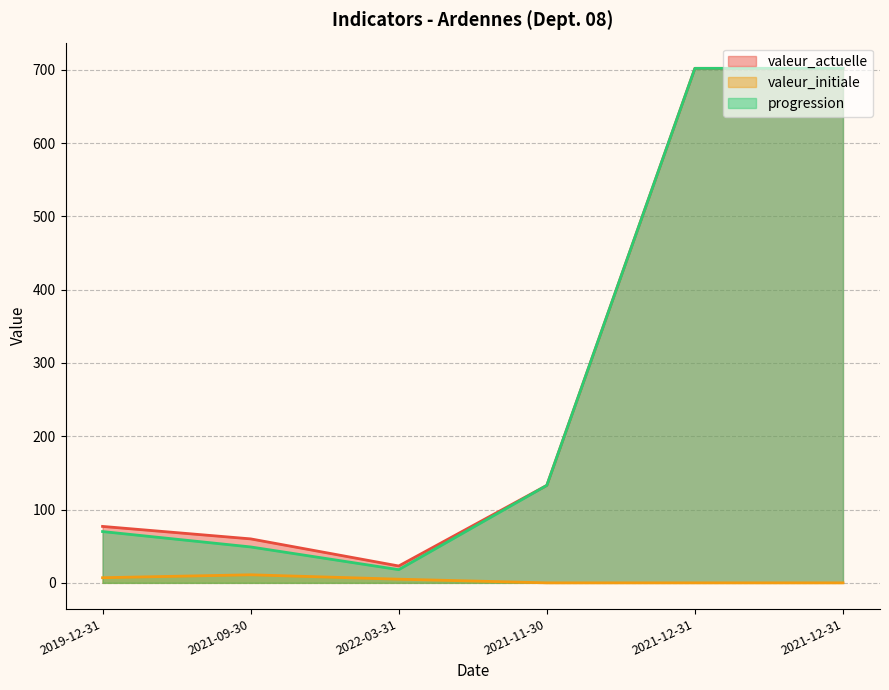

What is the label of the 5th point from the right?

2021-09-30